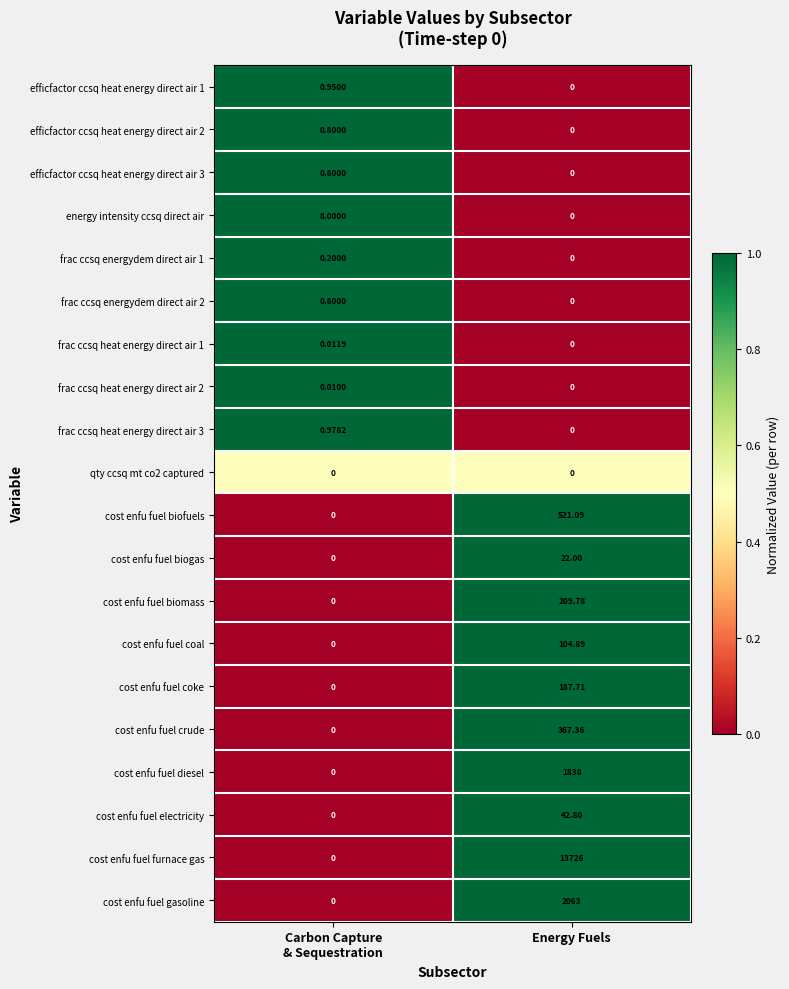

Which category has the highest value across all series?

Energy Fuels